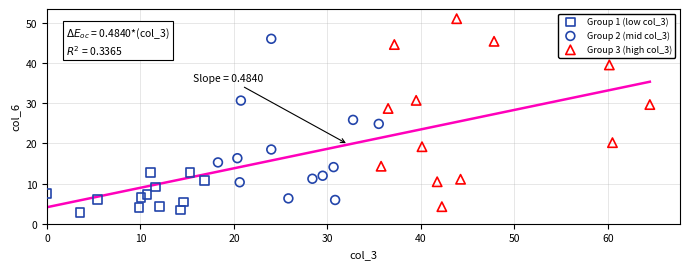

Which series has the widest spread of Y values?

Group 3 (high col_3)